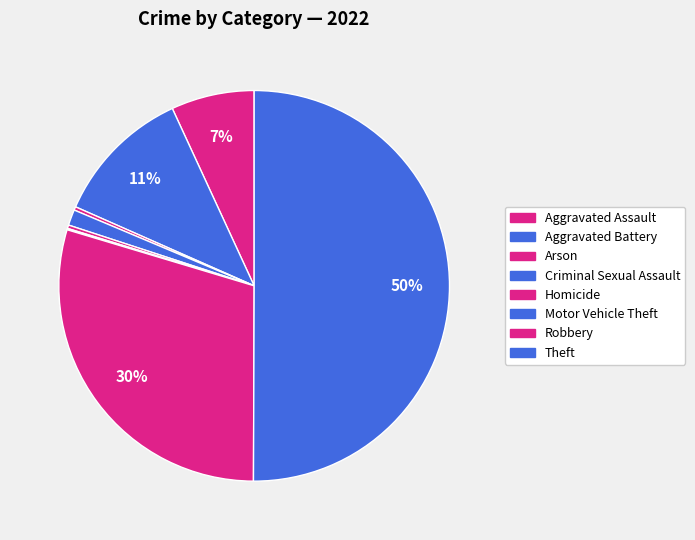

Which slice is the largest?

Theft